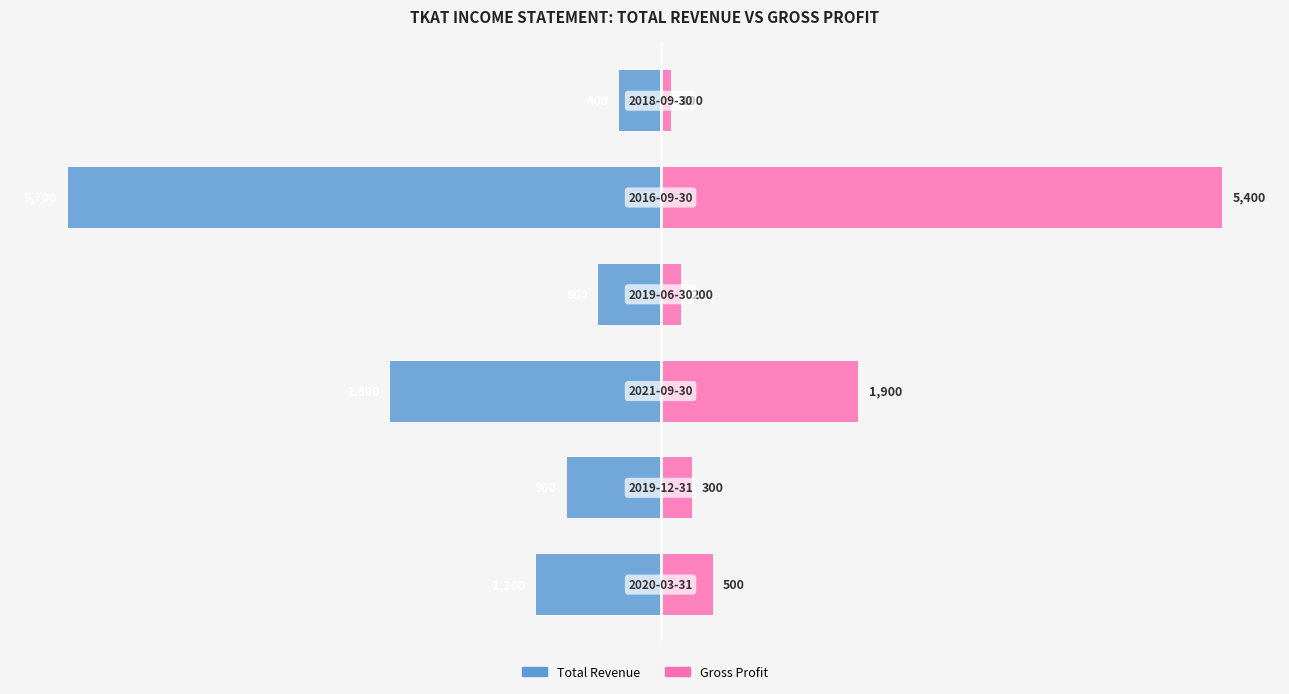

How many bars are there in each group?

2